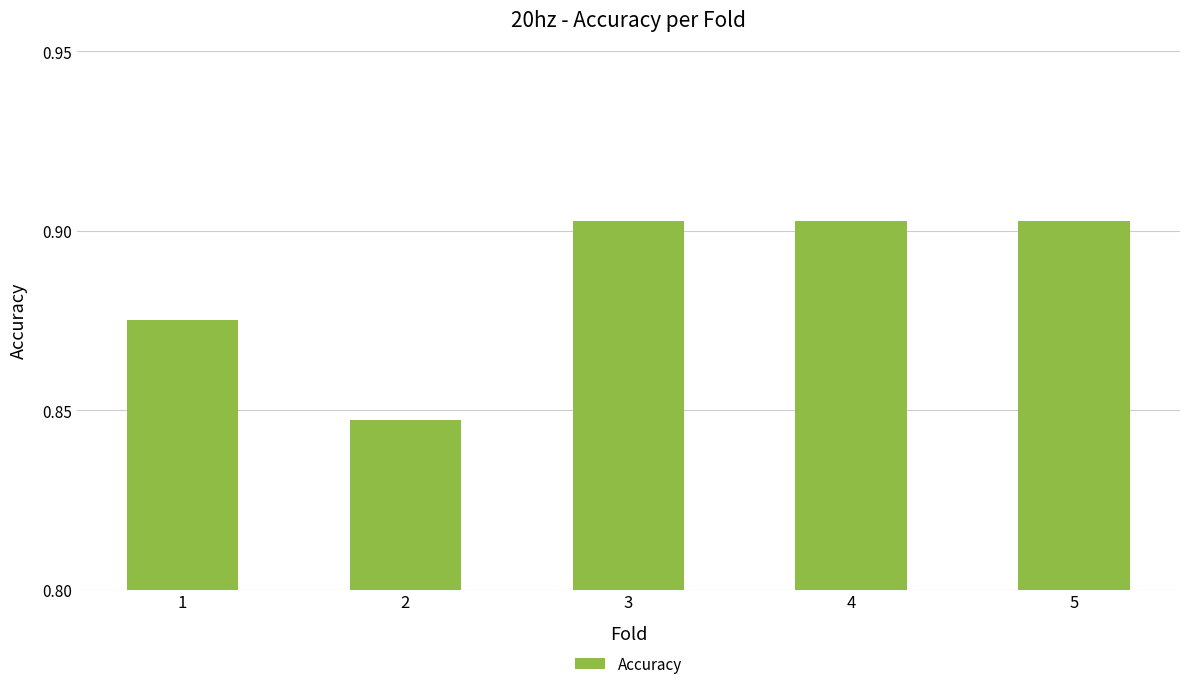

Between 5 and 2, which is larger?

5